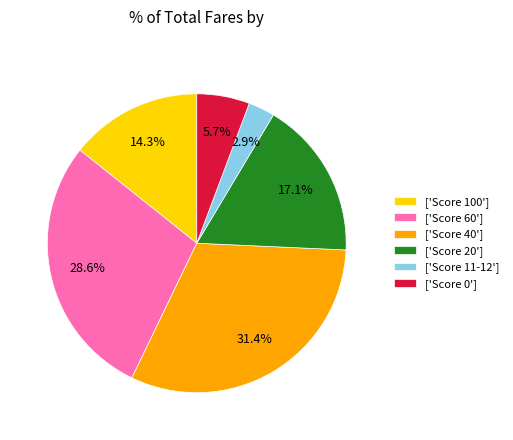

Which slice is the largest?

['Score 40']